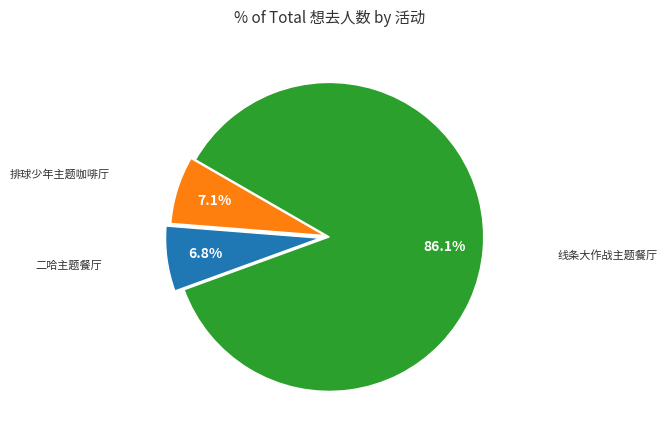

Is there any slice that represents more than half of the pie?

Yes